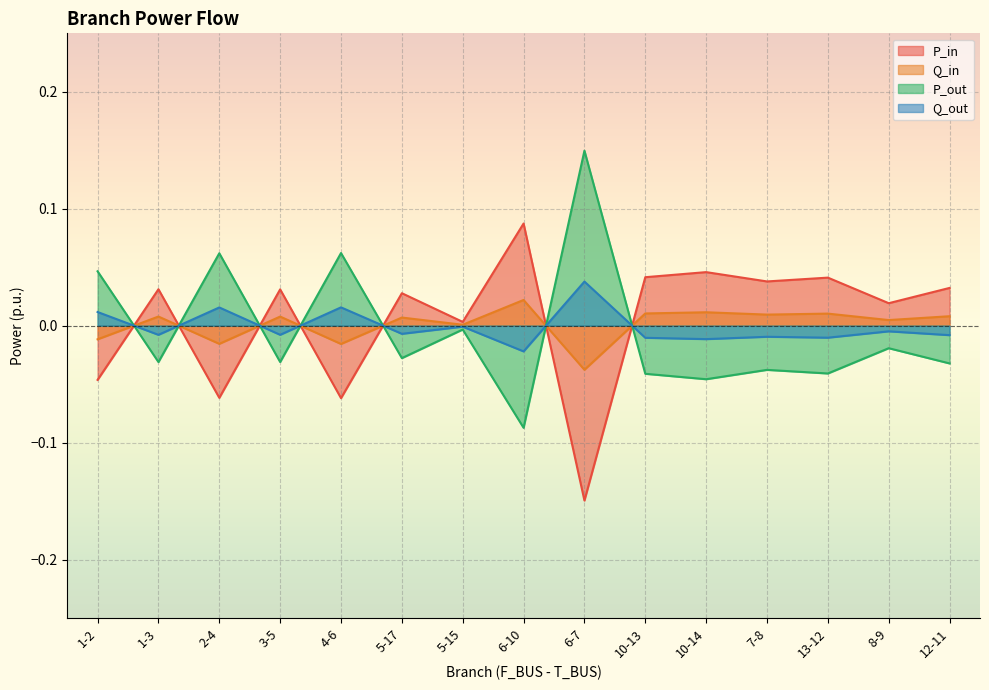

True or false: P_out has more than 0 interior local peaks.

True